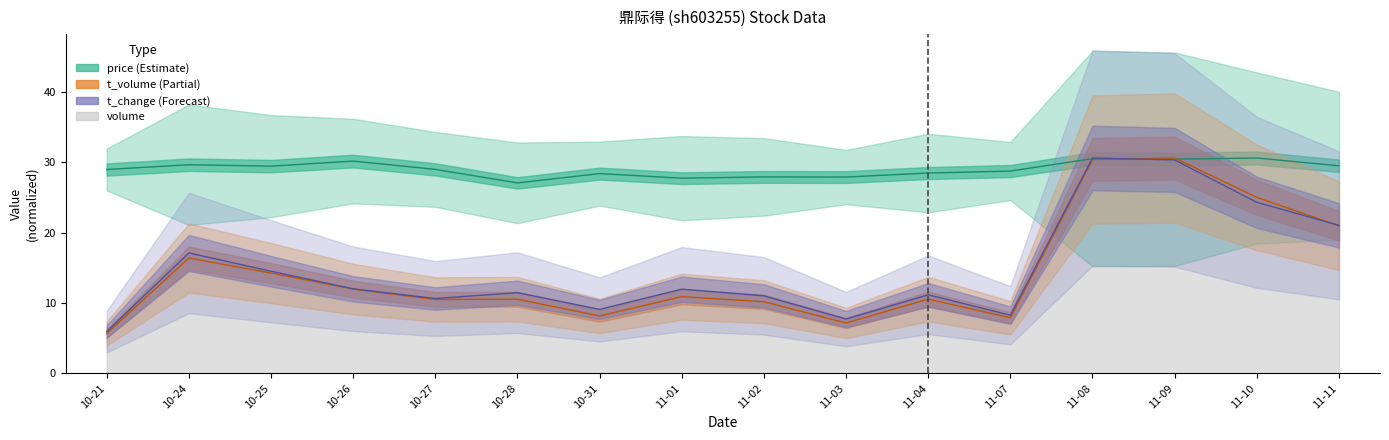

What is the label of the 4th point from the left?

10-26